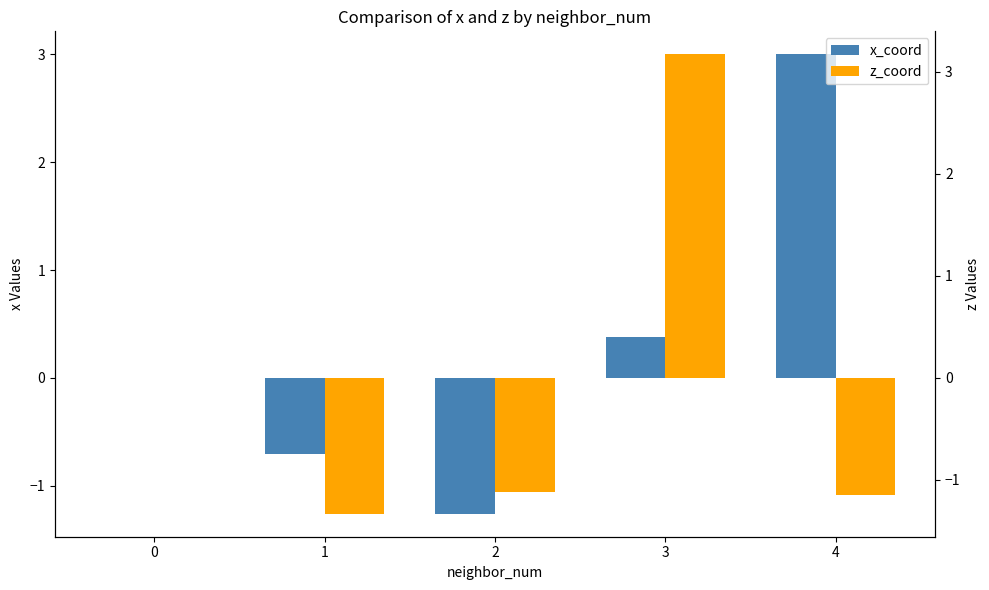

What is the value of the z_coord bar at the 3rd from the left?

-1.1